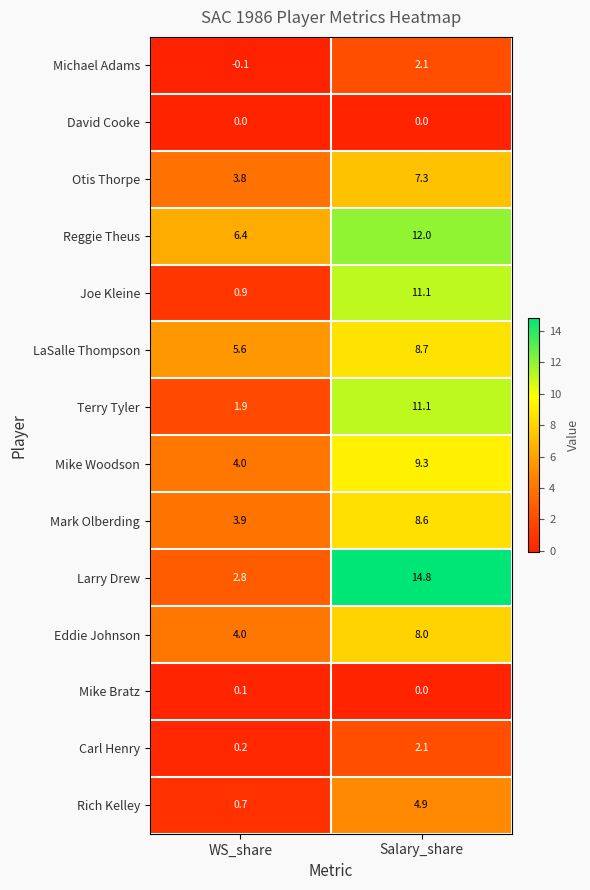

Rank the categories by Otis Thorpe value from lowest to highest.

WS_share, Salary_share